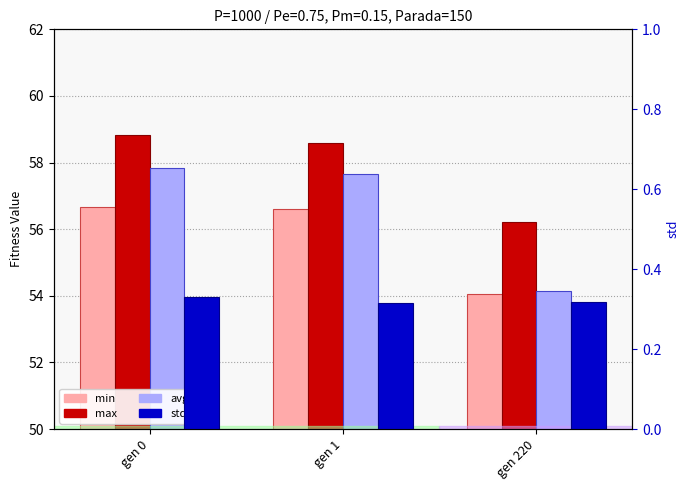

What is the difference between the maximum and minimum values in the min series?

2.6